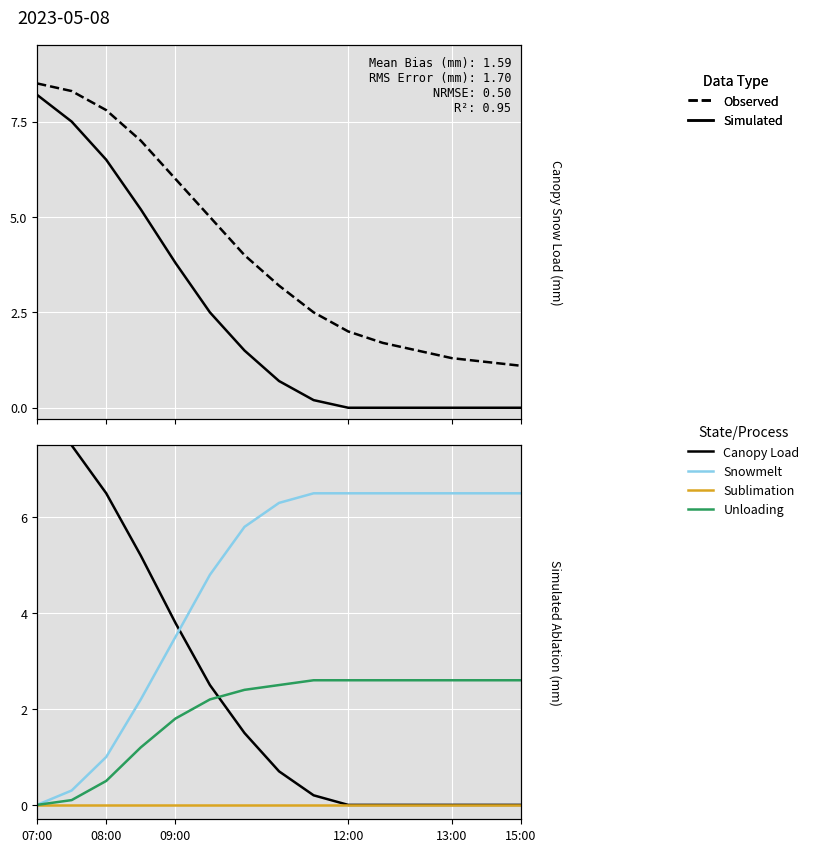

Is the value of Simulated at 7 greater than the value of Sublimation at 15:00?

Yes